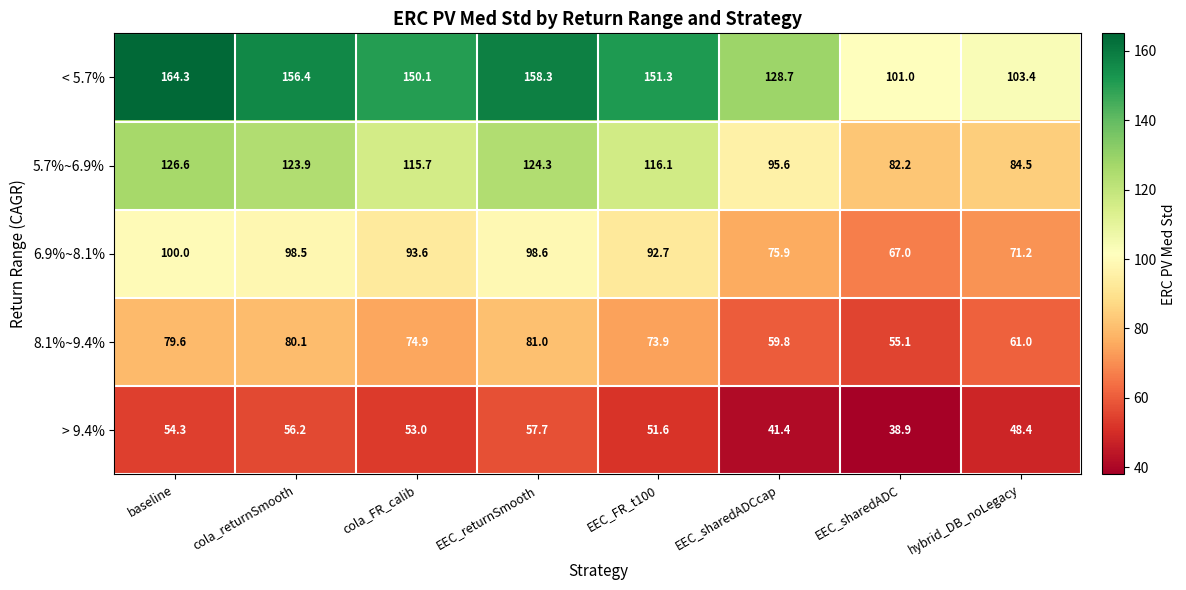

What is the spread (max minus min) of values at EEC_FR_t100?

99.7